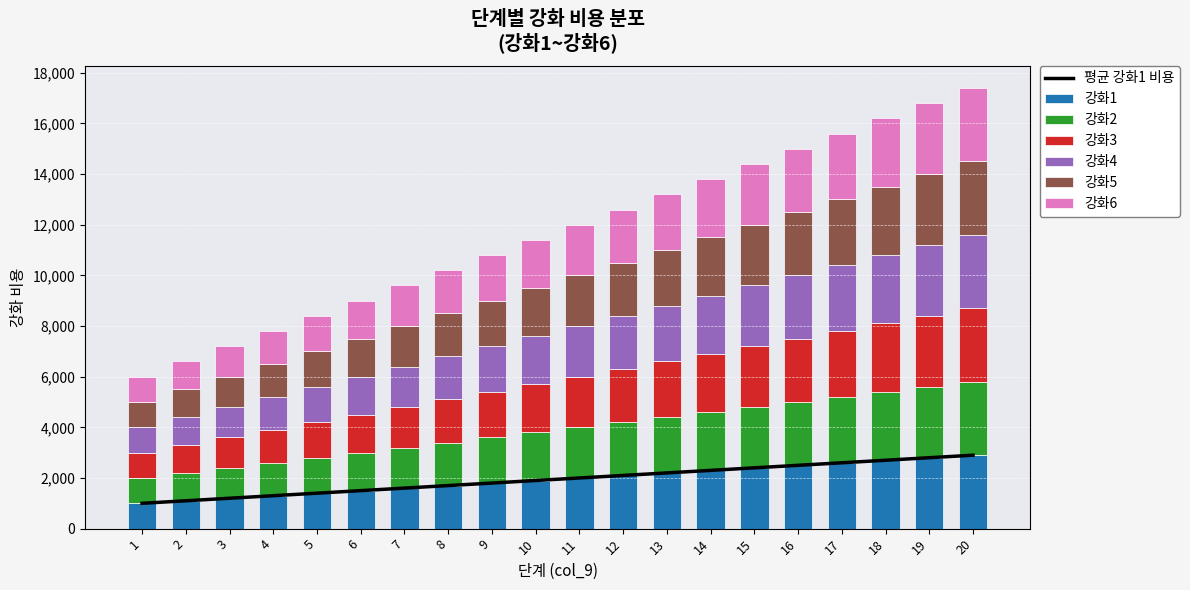

The 강화1 series shows 3455 at 15. True or false?

False